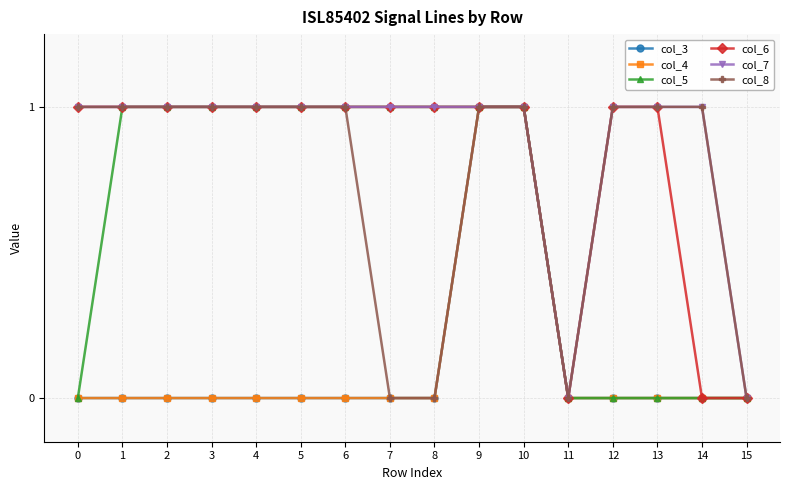

Which series has the largest total across all categories?

col_7